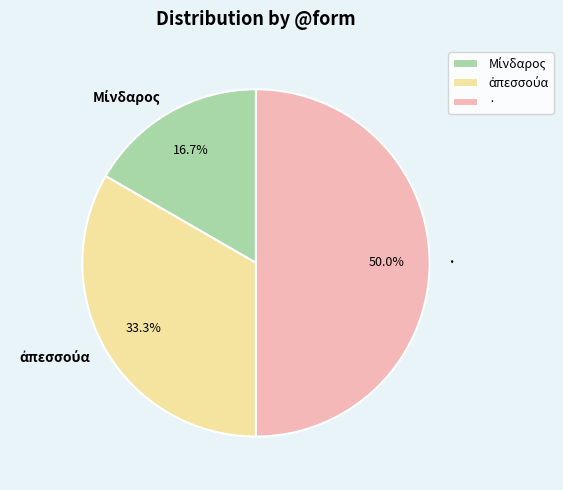

Which slice is the largest?

·